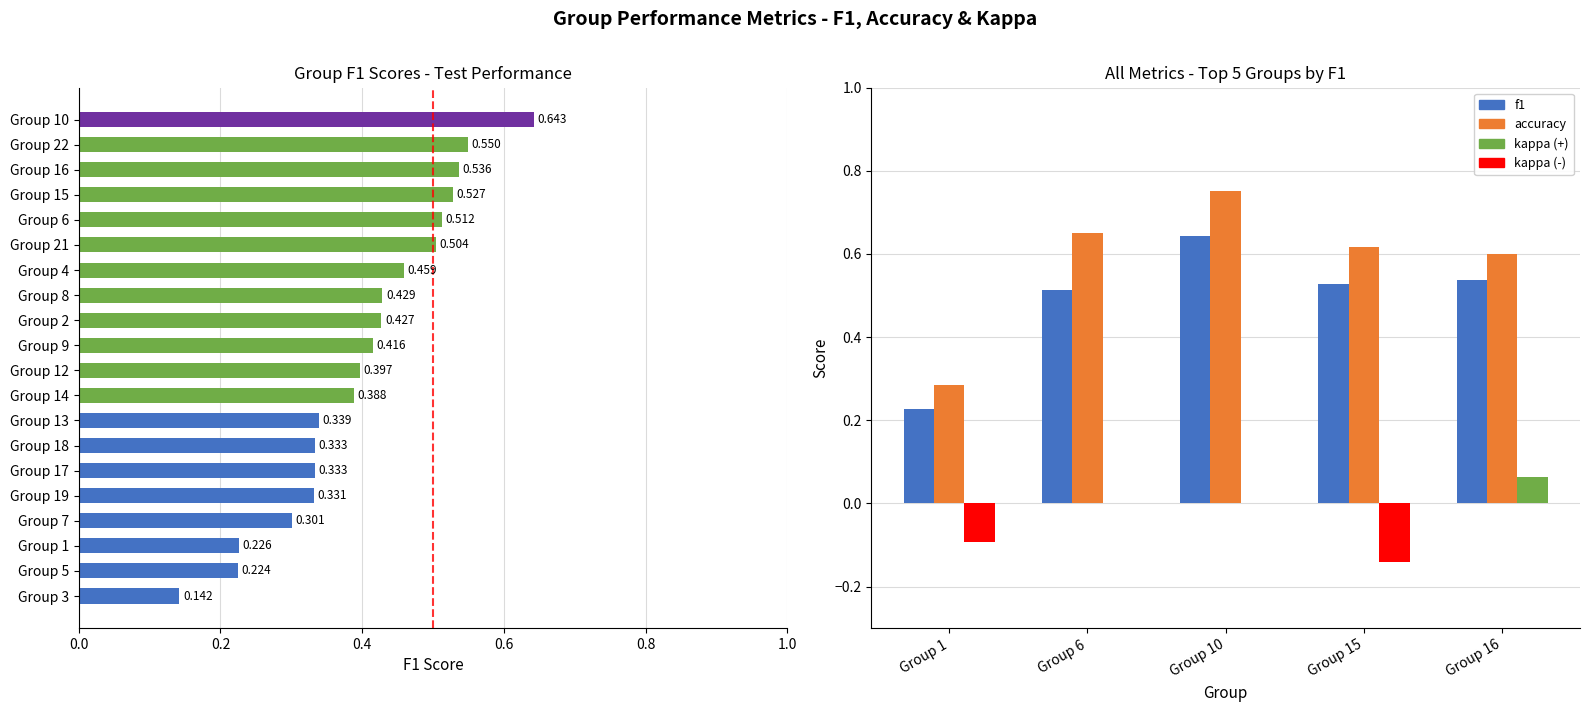

What is the difference between the second highest and minimum values in the f1 series?

0.3